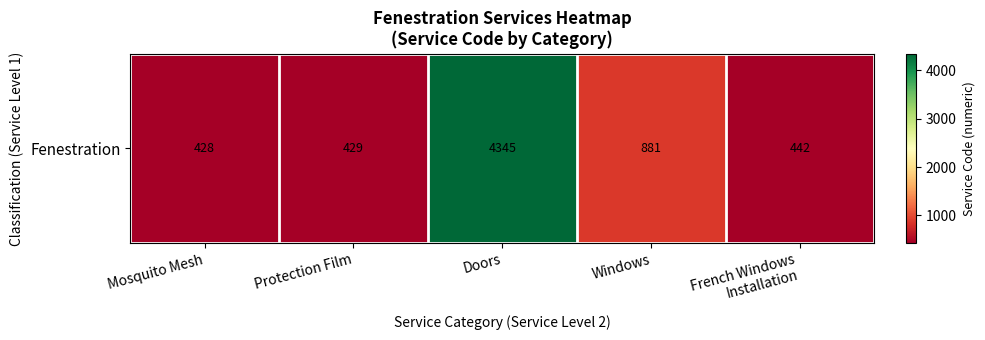

What is the change in value from Doors to French Windows
Installation?

-3903